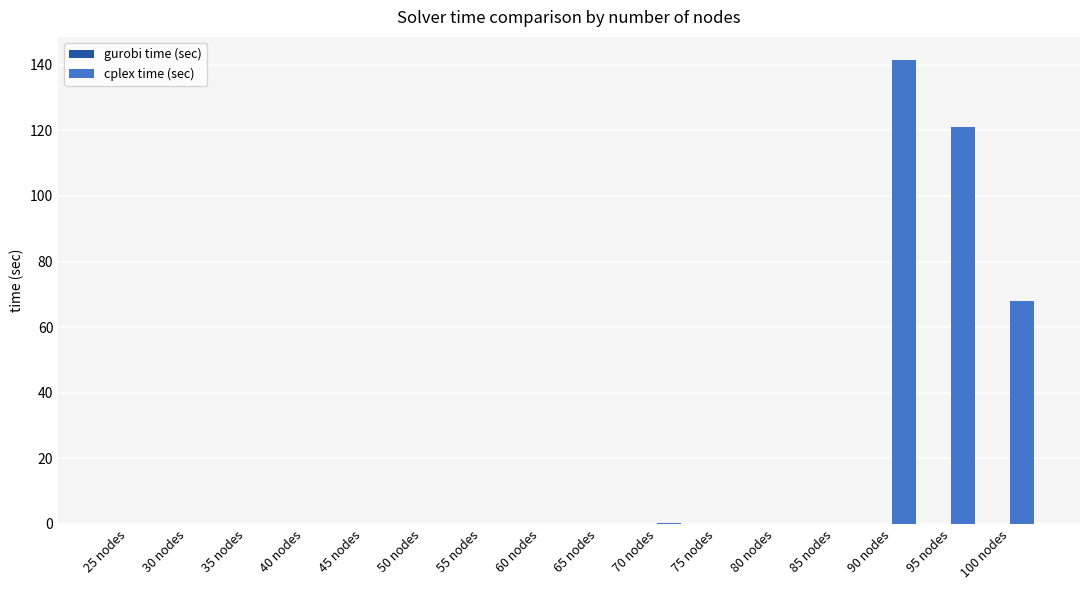

At which category is the sum across all series the highest?

90 nodes